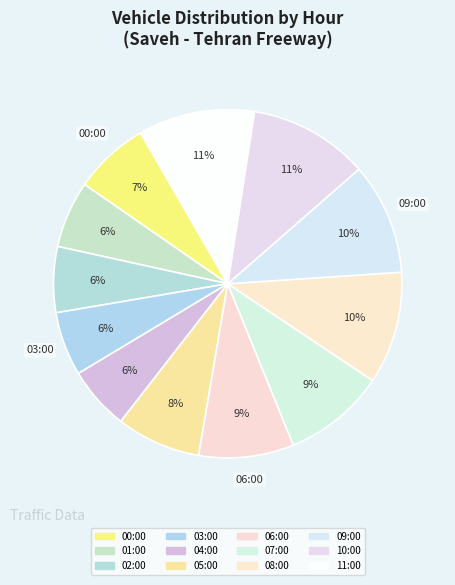

How many slices are in this pie chart?

12